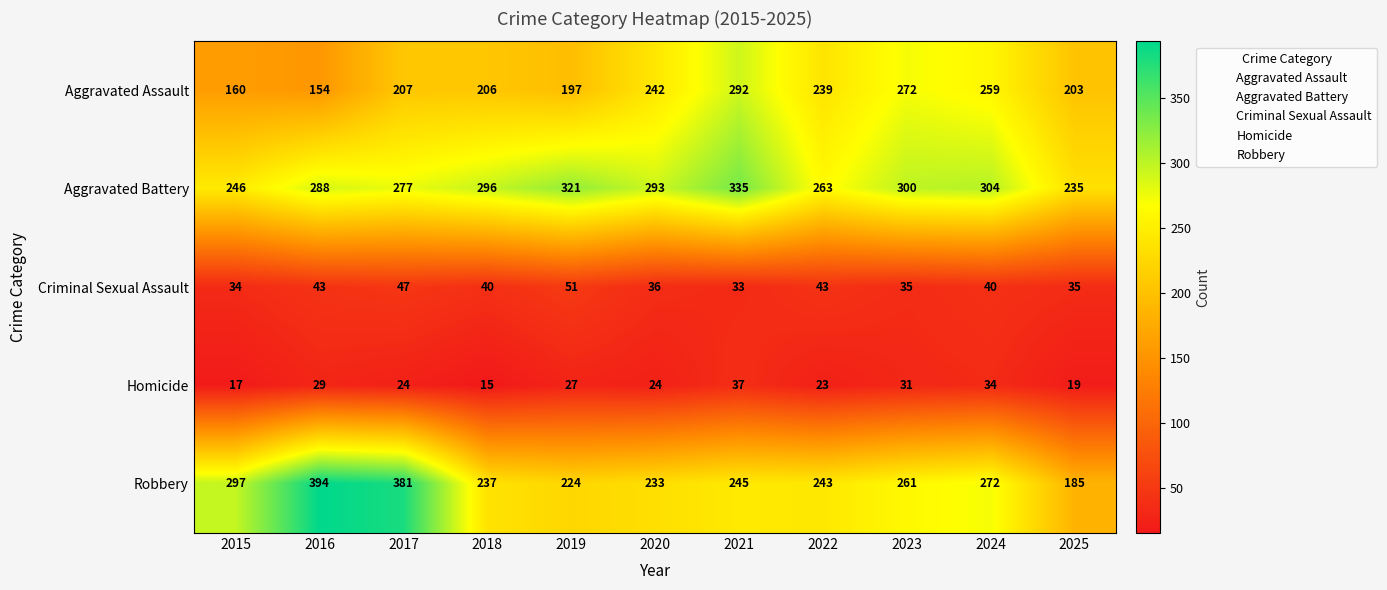

List the series in order of their peak value, highest first.

Robbery, Aggravated Battery, Aggravated Assault, Criminal Sexual Assault, Homicide